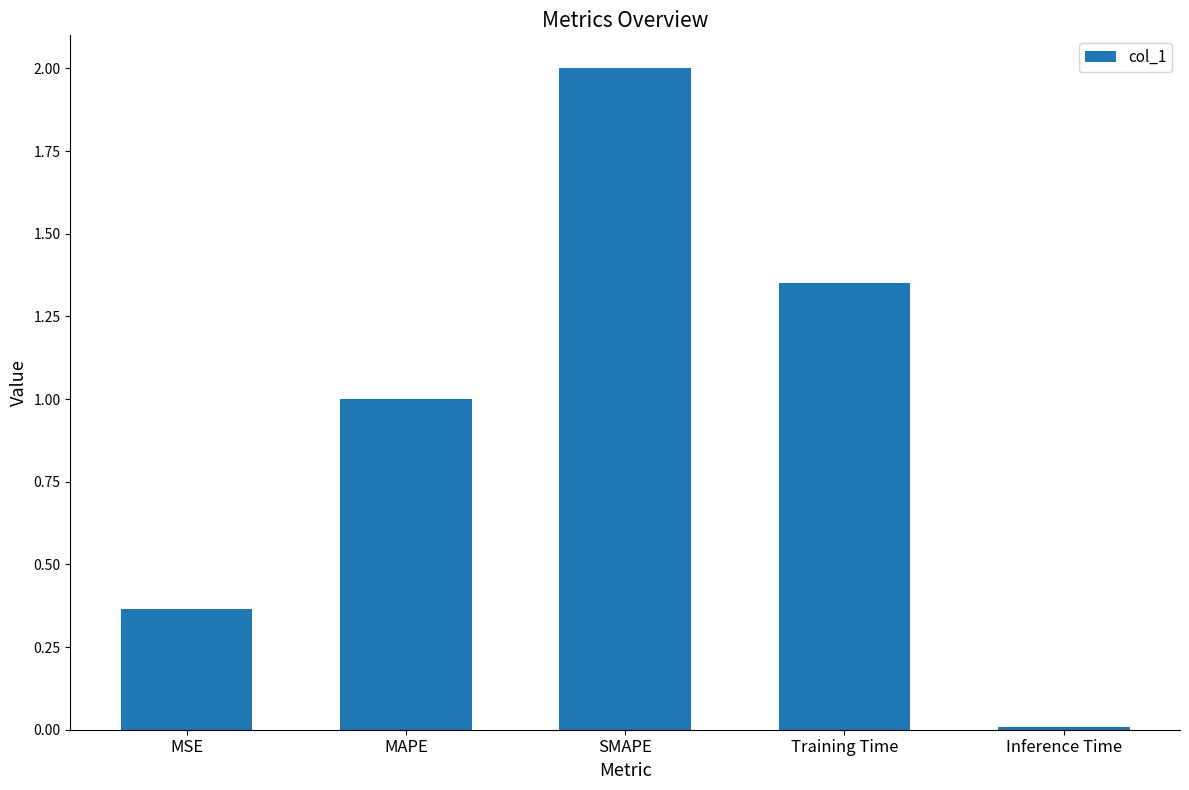

Which category has the highest value across all series?

SMAPE